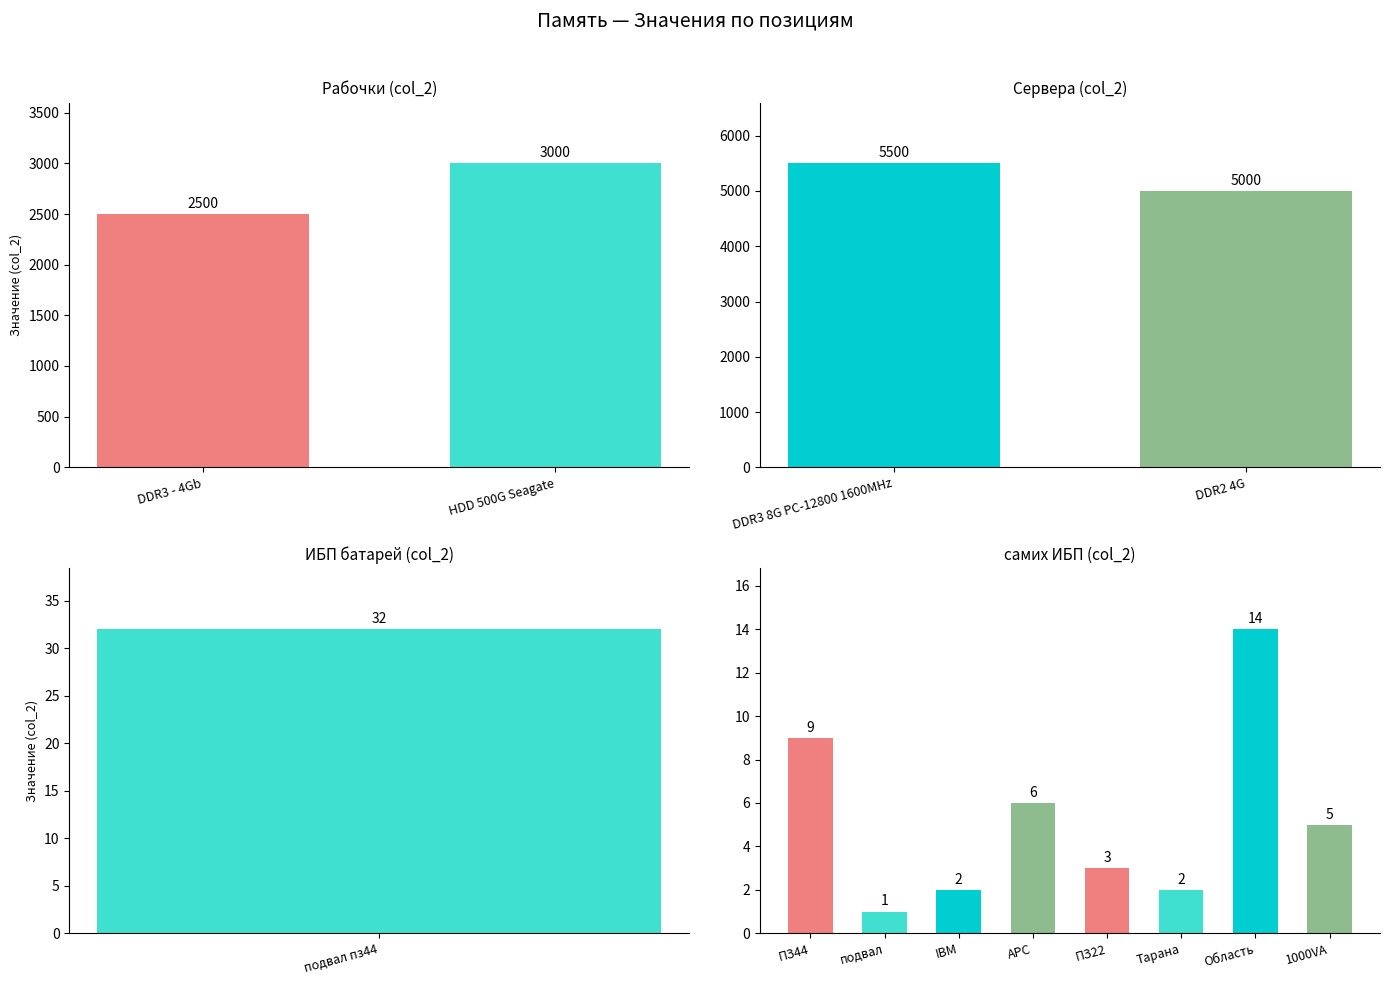

What is the difference between the maximum and minimum values?

5499